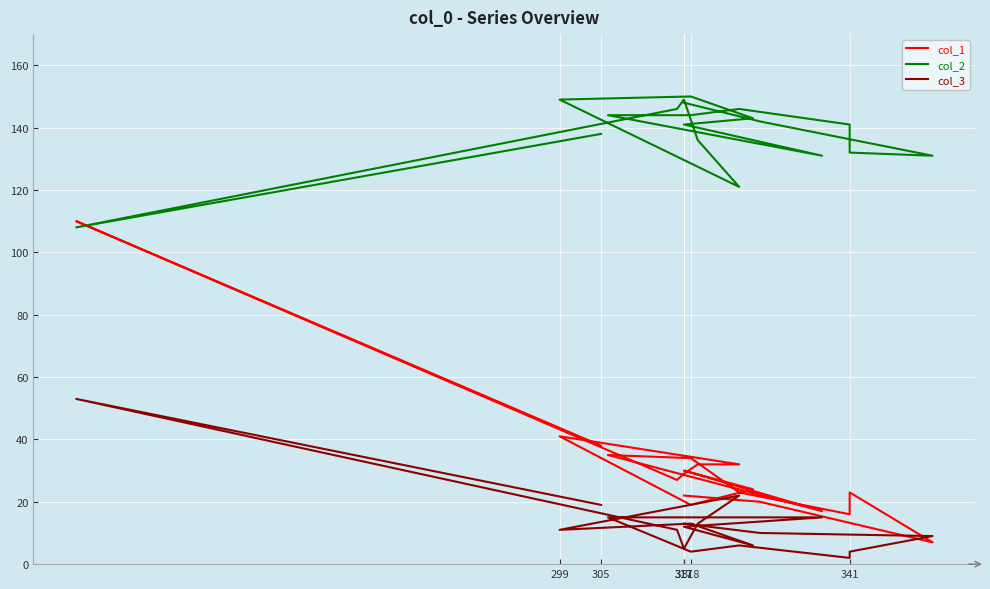

List the series in order of their peak value, highest first.

col_2, col_1, col_3